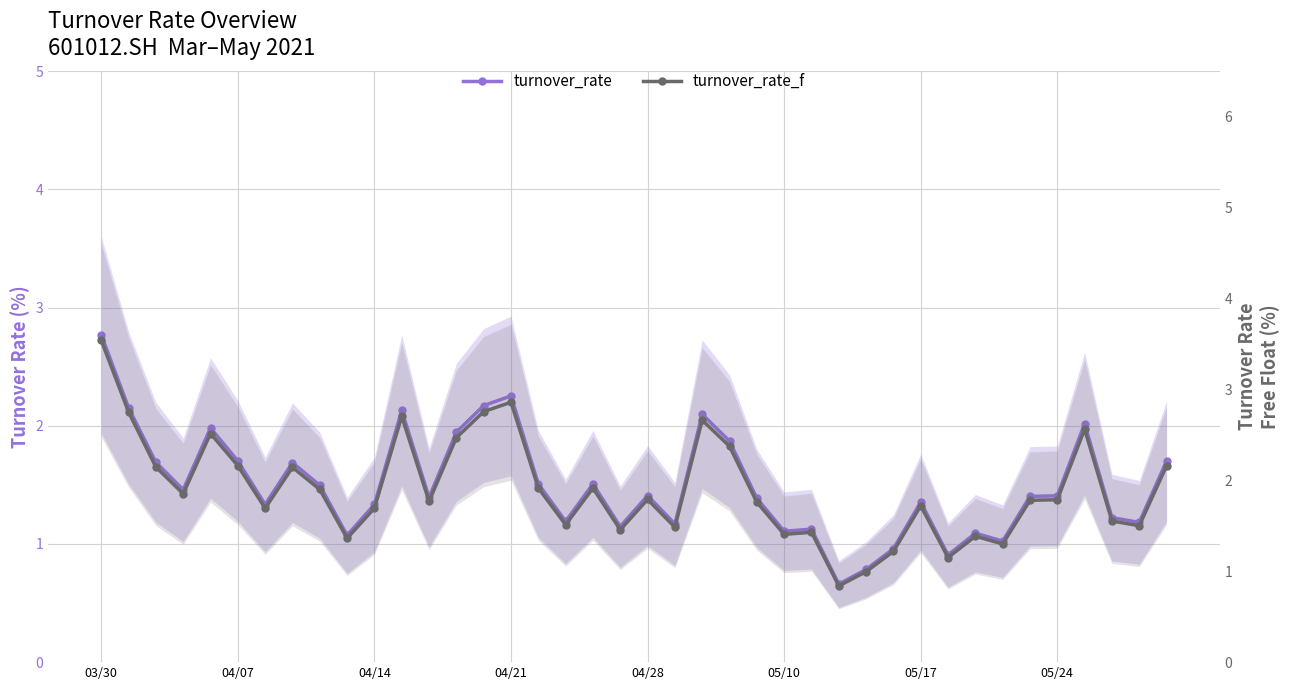

List the series in order of their overall mean, highest first.

turnover_rate_f, turnover_rate